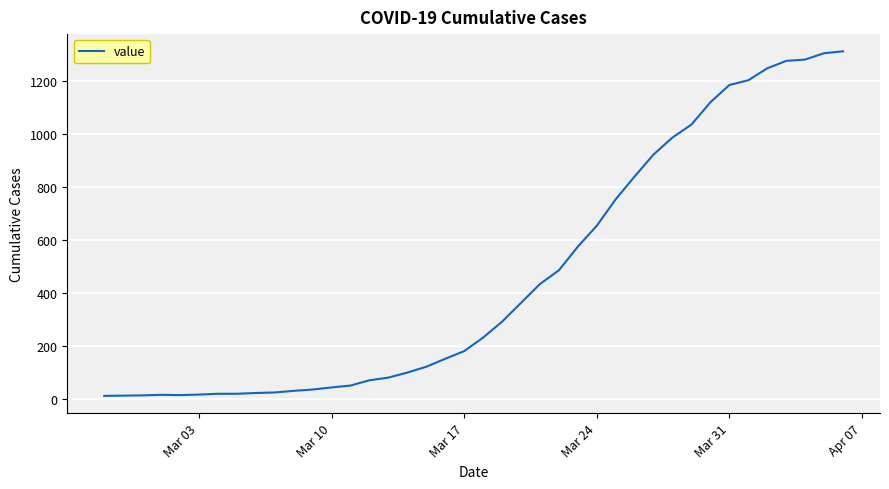

What is the difference between the maximum and minimum values?

1300